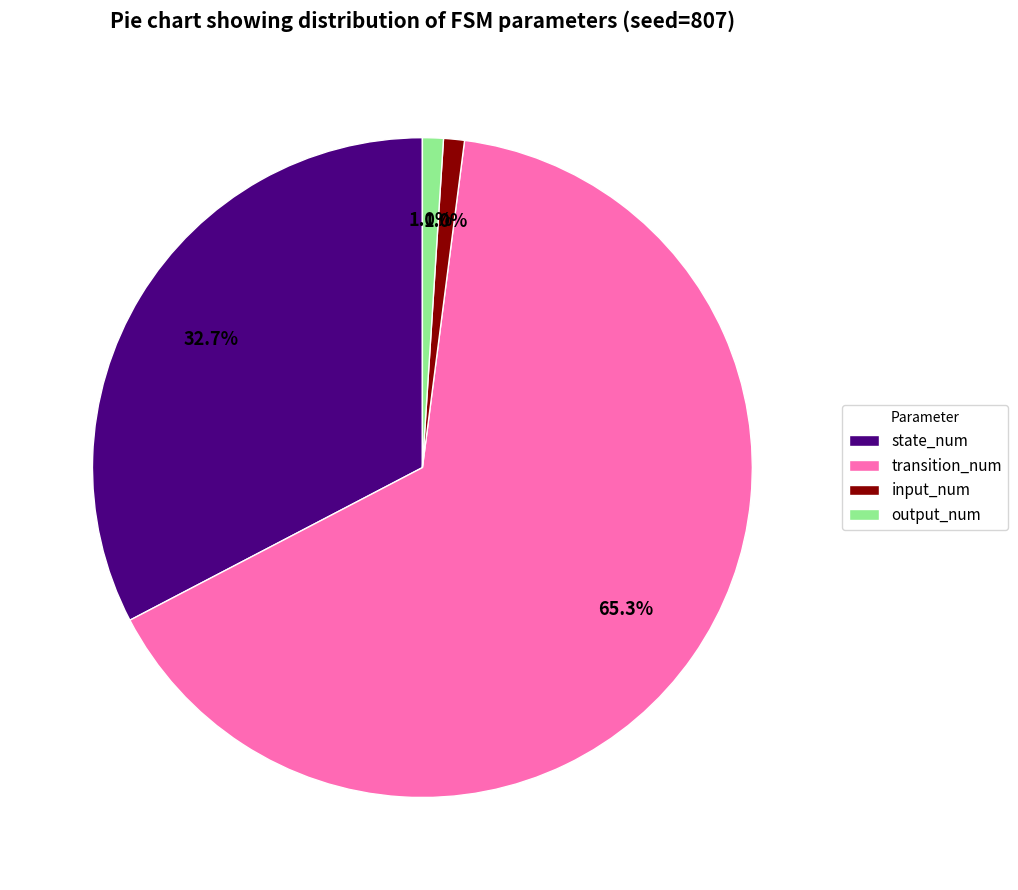

What is the majority slice?

transition_num